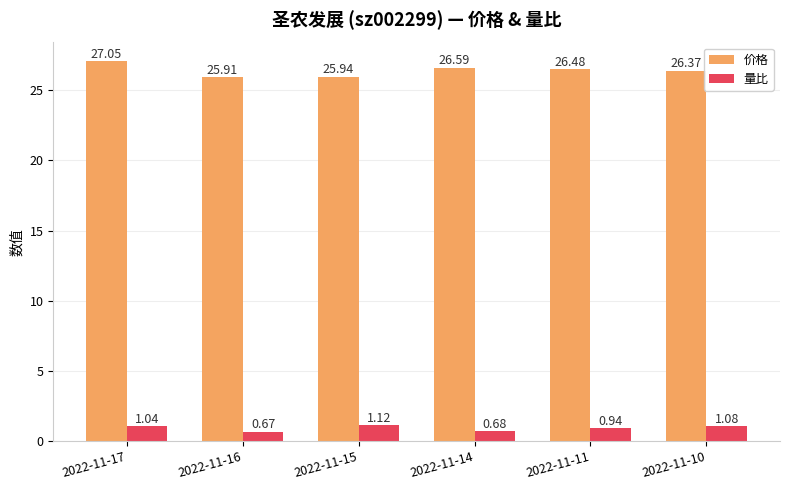

At which label is 价格 closest to 26?

2022-11-15